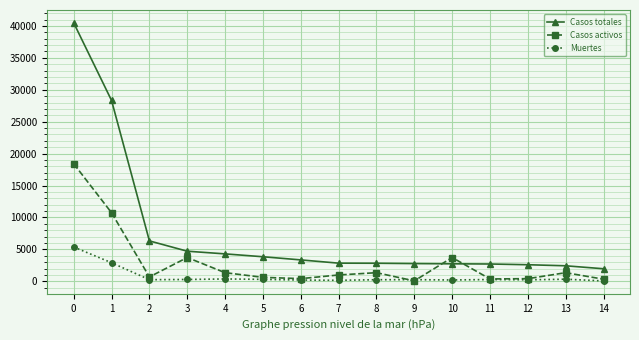

List the series in order of their overall mean, highest first.

Casos totales, Casos activos, Muertes